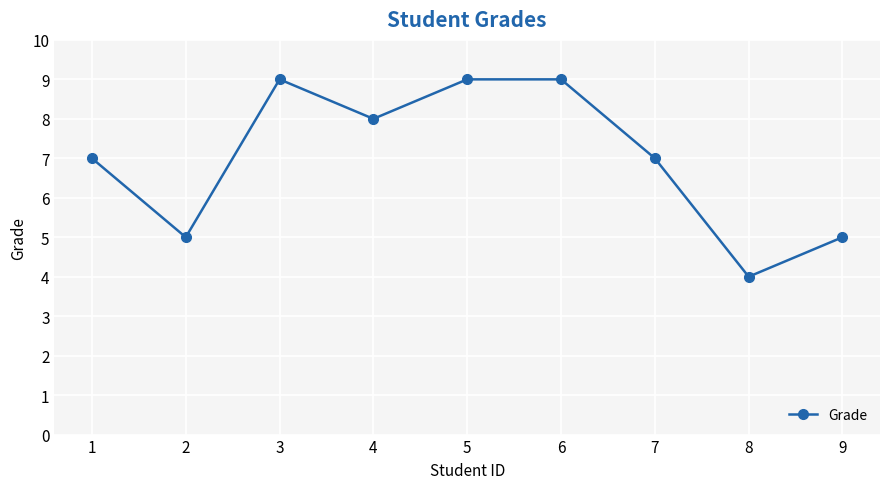

Is this an area chart (filled region under the line)?

No